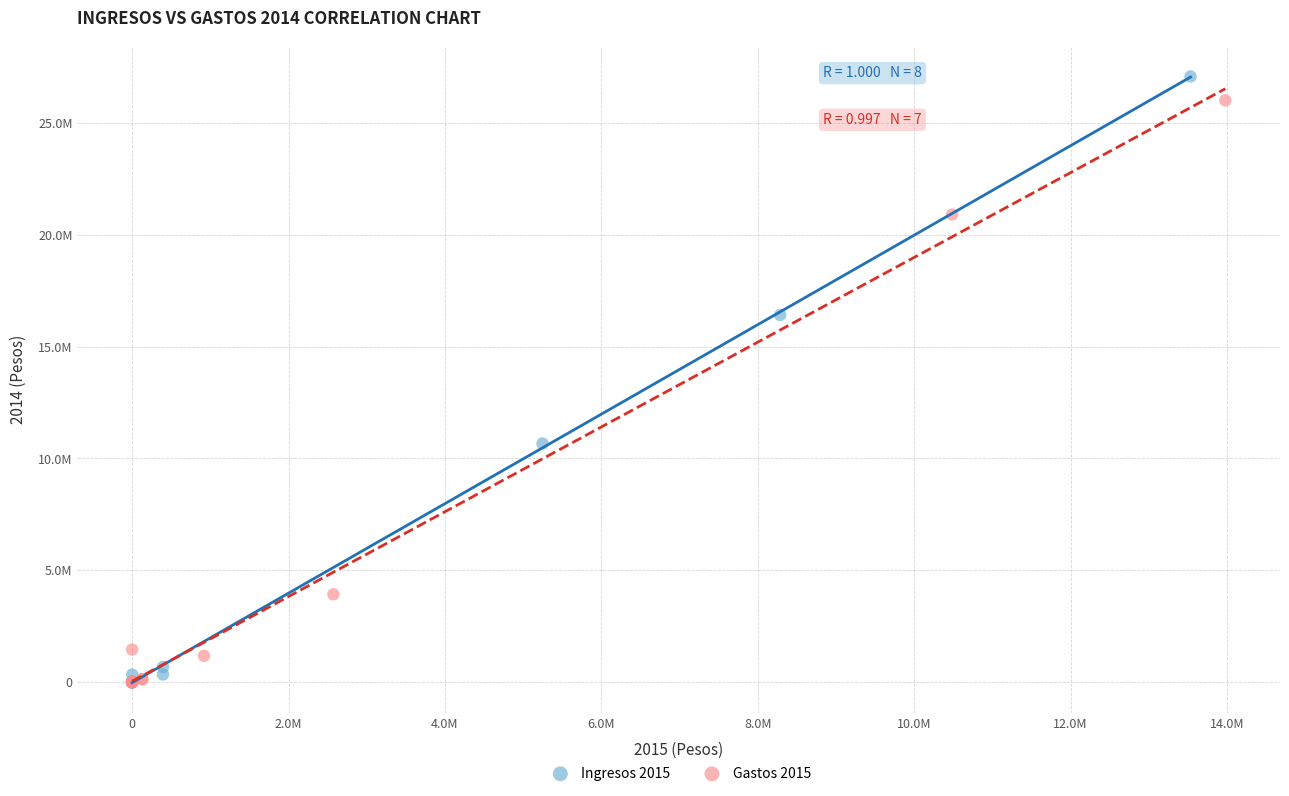

Which series reaches the maximum Y coordinate?

Ingresos 2015